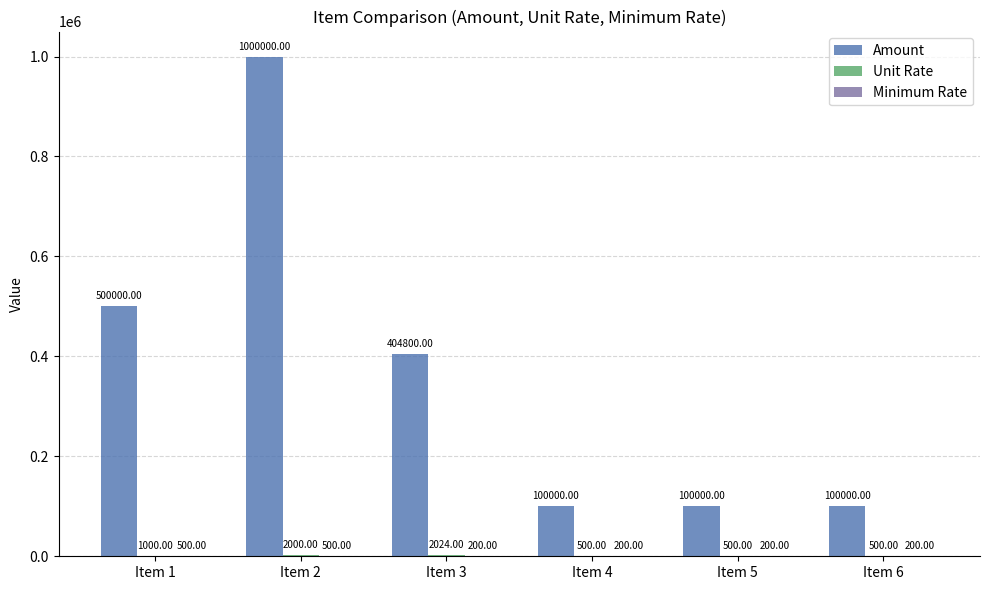

Which series has the largest total across all categories?

Amount